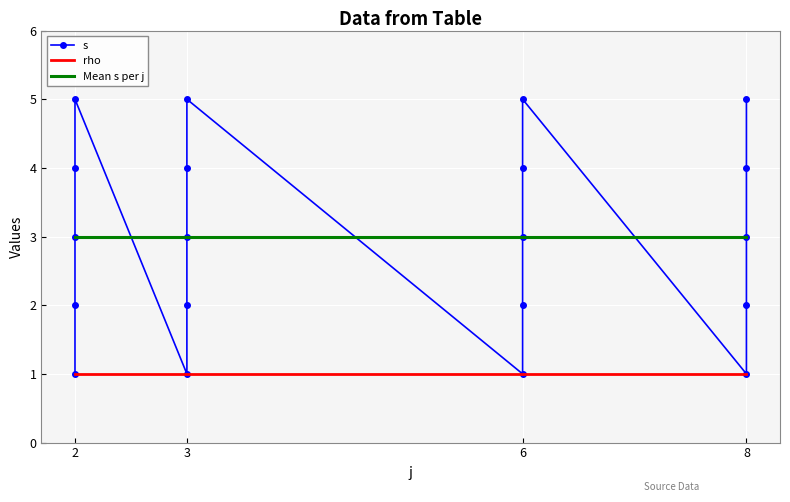

What is the greatest value displayed?

5